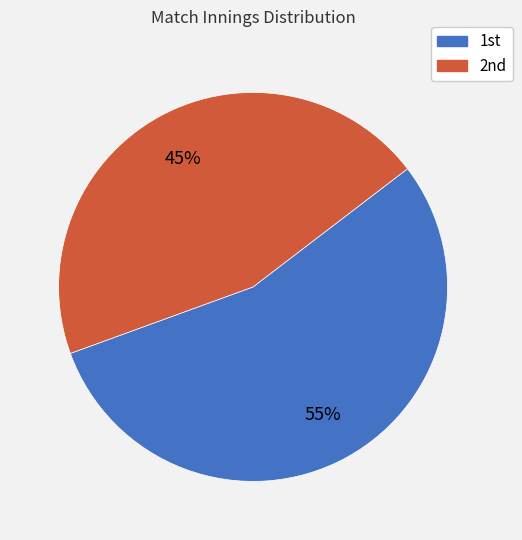

Does any single category account for the majority?

Yes